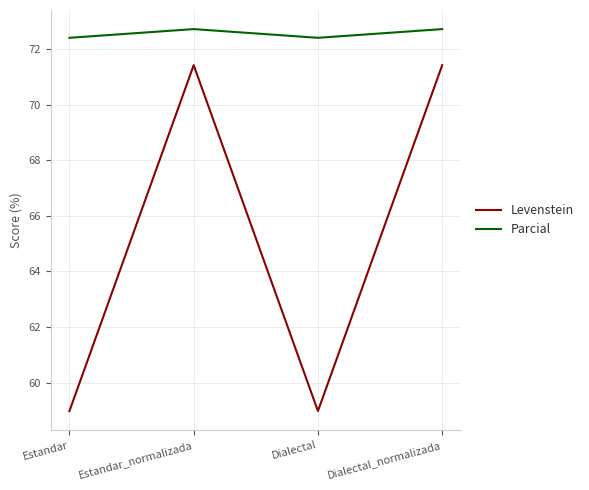

In Parcial, how many points are higher than both neighbors (excluding endpoints)?

1